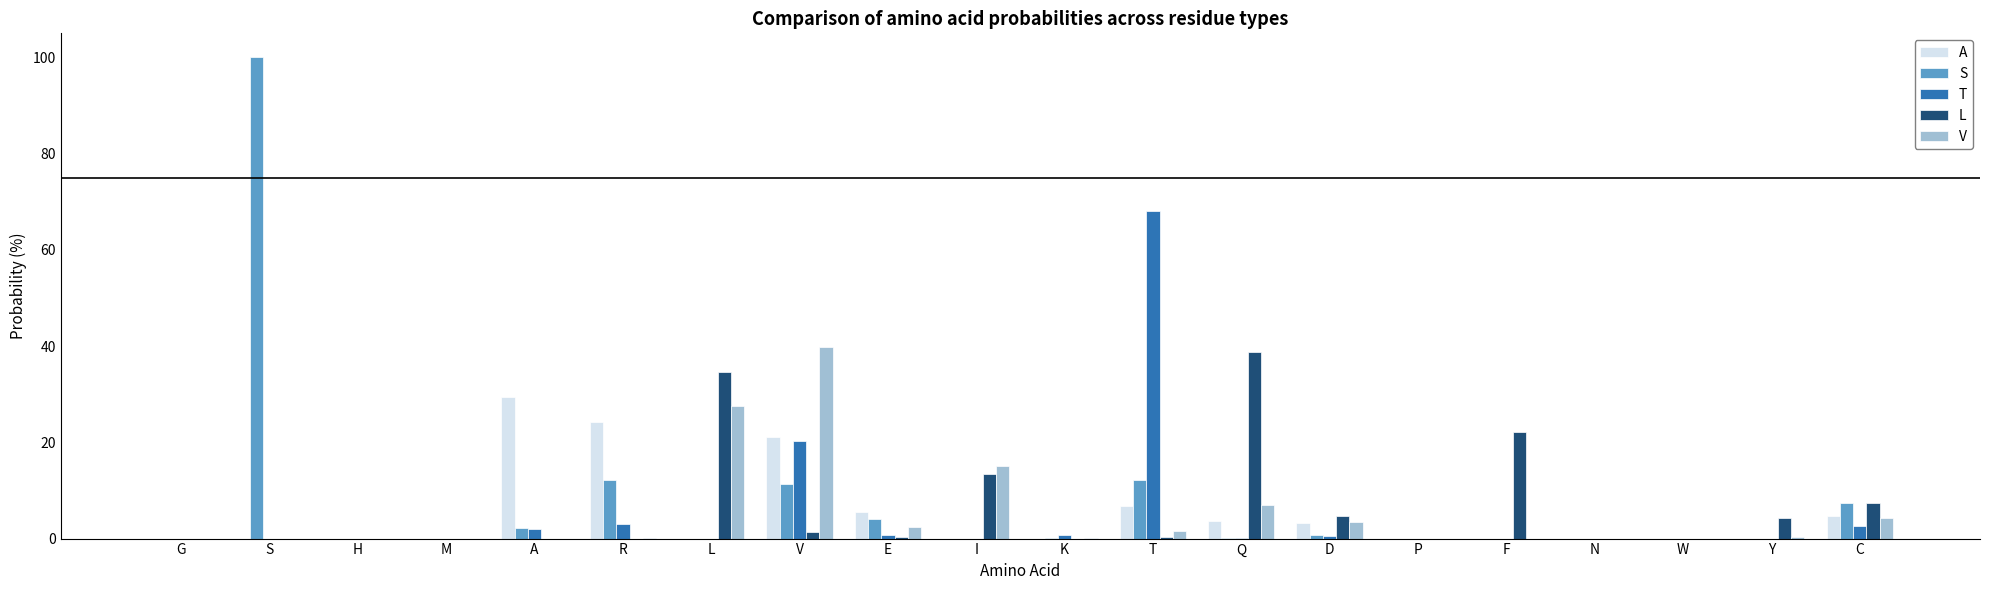

Is the value of V at R greater than the value of L at V?

No